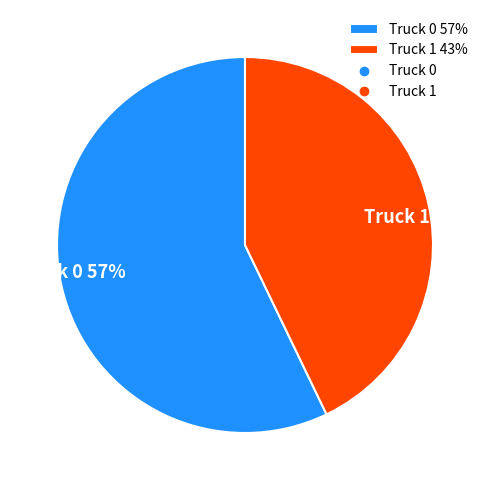

Which has a higher value, Truck 1 43% or Truck 0 57%?

Truck 0 57%